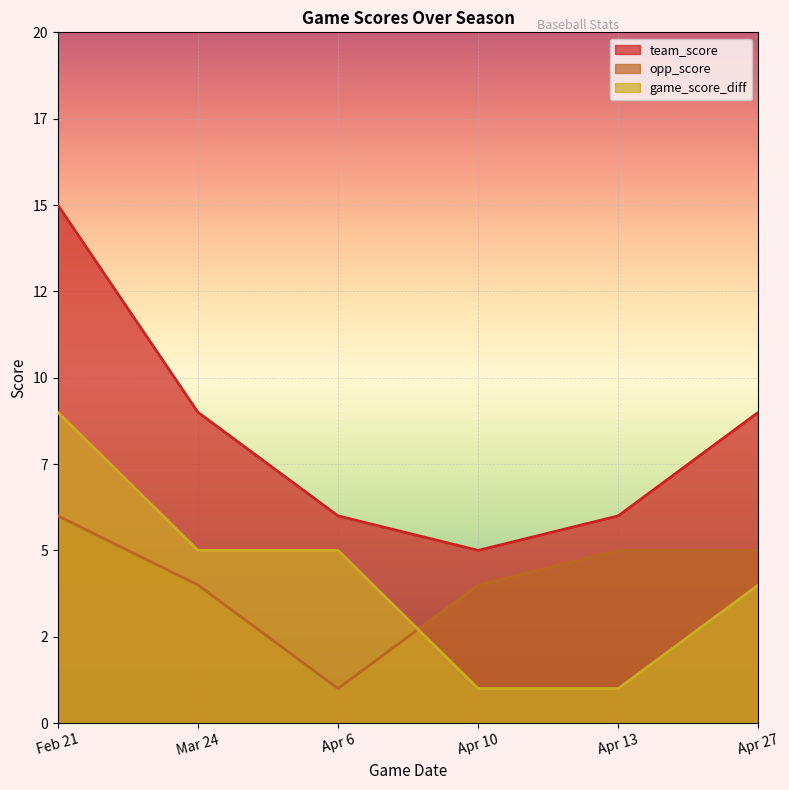

What are all the series names shown in the legend?

team_score, opp_score, game_score_diff